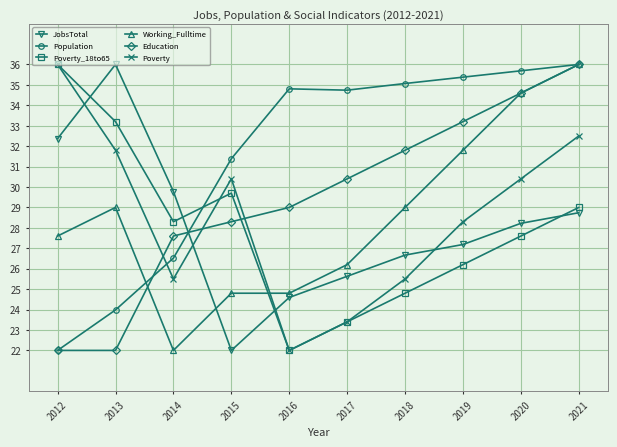

Which series changed the most between 2013 and 2015?

JobsTotal